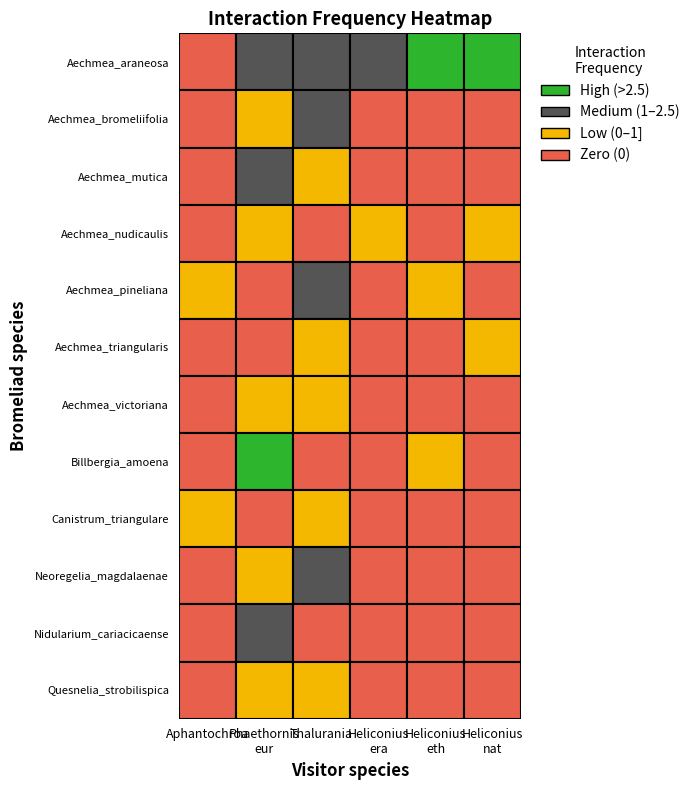

List the series in order of their peak value, lowest first.

Canistrum_triangulare, Aechmea_nudicaulis, Quesnelia_strobilispica, Aechmea_triangularis, Aechmea_victoriana, Nidularium_cariacicaense, Aechmea_pineliana, Aechmea_bromeliifolia, Neoregelia_magdalaenae, Aechmea_mutica, Billbergia_amoena, Aechmea_araneosa